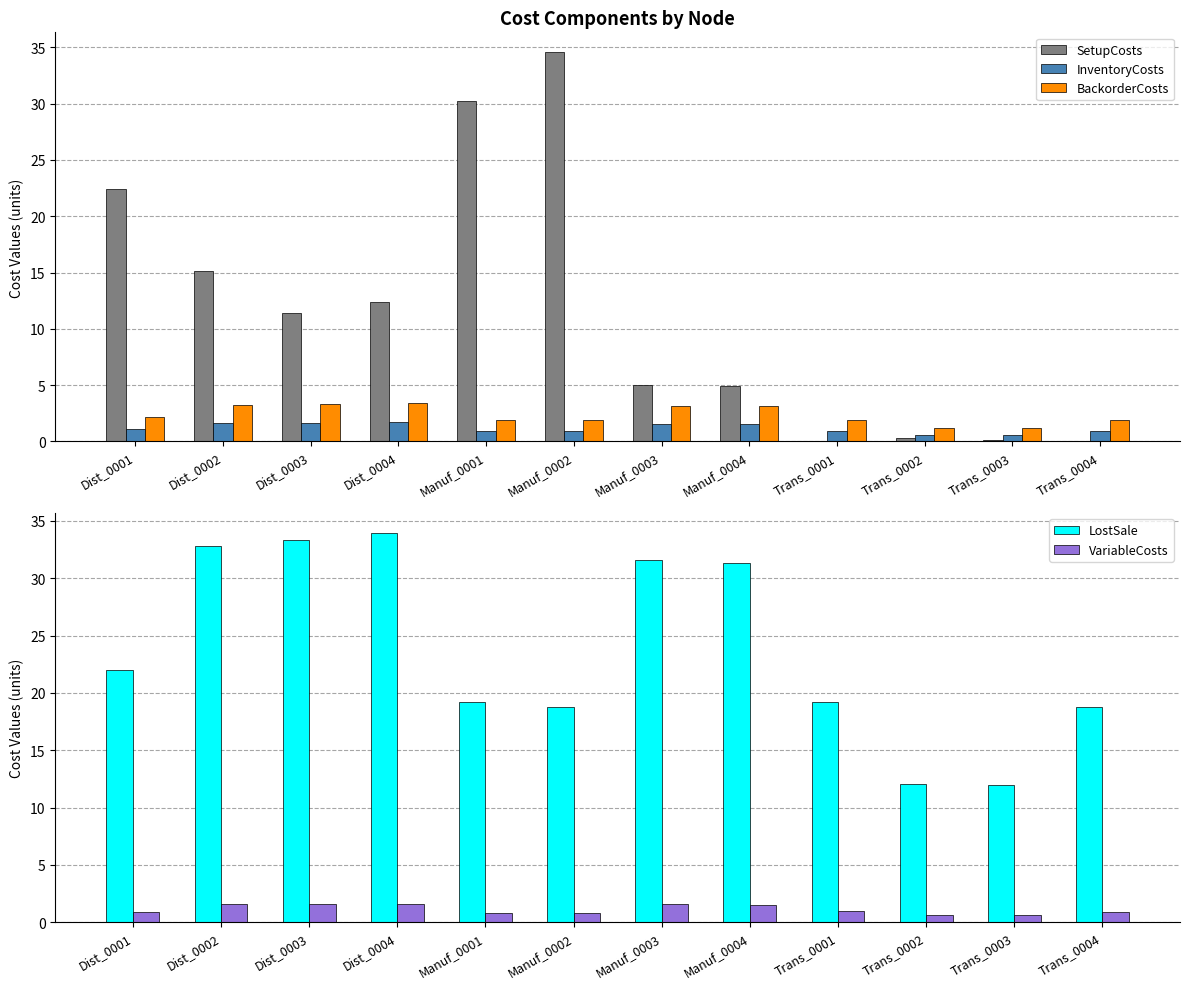

Reading right to left, what are all the values shown in this chart?

SetupCosts: Trans_0004=0.0	Trans_0003=0.2	Trans_0002=0.3	Trans_0001=0.0	Manuf_0004=4.9	Manuf_0003=5.0	Manuf_0002=34.6	Manuf_0001=30.2	Dist_0004=12.3	Dist_0003=11.4	Dist_0002=15.1	Dist_0001=22.4
InventoryCosts: Trans_0004=0.9	Trans_0003=0.6	Trans_0002=0.6	Trans_0001=1.0	Manuf_0004=1.6	Manuf_0003=1.6	Manuf_0002=0.9	Manuf_0001=1.0	Dist_0004=1.7	Dist_0003=1.7	Dist_0002=1.6	Dist_0001=1.1
BackorderCosts: Trans_0004=1.9	Trans_0003=1.2	Trans_0002=1.2	Trans_0001=1.9	Manuf_0004=3.1	Manuf_0003=3.2	Manuf_0002=1.9	Manuf_0001=1.9	Dist_0004=3.4	Dist_0003=3.3	Dist_0002=3.3	Dist_0001=2.2
LostSale: Trans_0004=18.8	Trans_0003=12.0	Trans_0002=12.0	Trans_0001=19.2	Manuf_0004=31.3	Manuf_0003=31.6	Manuf_0002=18.8	Manuf_0001=19.2	Dist_0004=34.0	Dist_0003=33.3	Dist_0002=32.8	Dist_0001=22.0
VariableCosts: Trans_0004=0.9	Trans_0003=0.6	Trans_0002=0.6	Trans_0001=1.0	Manuf_0004=1.5	Manuf_0003=1.6	Manuf_0002=0.8	Manuf_0001=0.8	Dist_0004=1.6	Dist_0003=1.6	Dist_0002=1.6	Dist_0001=0.9